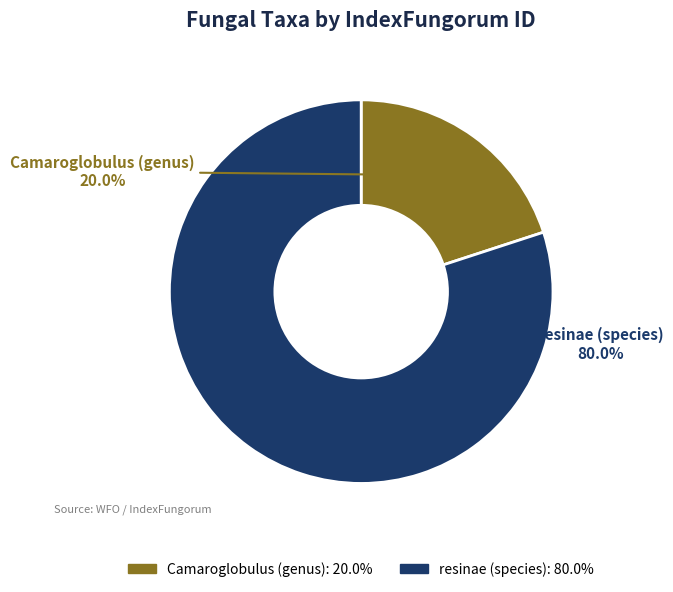

Is it true that Camaroglobulus (genus) is 20% of the pie?

True